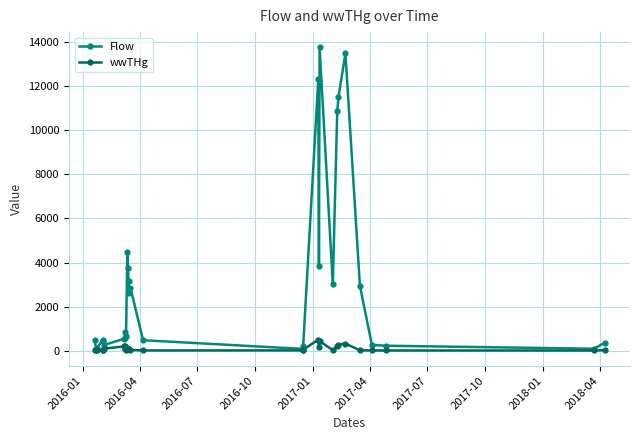

What is the value of the wwTHg point at the 19th from the left?

500.0